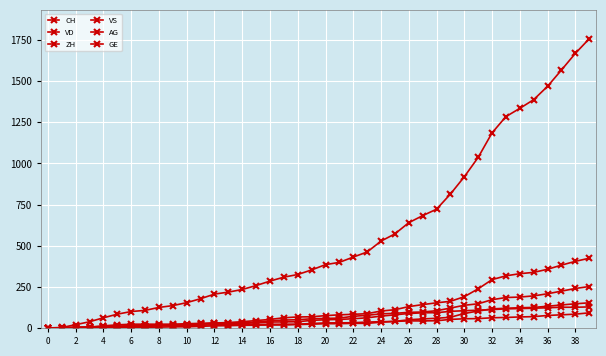

Reading right to left, what are all the values shown in this chart?

CH: 1758	1669	1568	1469	1388	1335	1285	1186	1037	919	814	722	683	640	572	528	462	431	399	385	353	325	309	285	258	234	218	206	178	154	136	125	107	100	84	62	38	20	3	0
VD: 252	240	224	208	195	188	185	172	147	138	121	105	97	95	89	86	77	71	60	58	56	50	48	43	35	32	31	31	24	20	19	16	15	13	11	9	6	4	0	0
ZH: 424	405	382	357	338	330	317	294	238	190	162	153	142	130	111	103	87	83	80	75	68	67	62	52	45	38	33	30	28	26	23	23	23	23	19	13	5	2	0	0
VS: 128	126	126	123	120	118	116	112	108	105	101	93	92	88	80	72	62	56	52	50	46	38	37	36	32	27	27	27	23	19	15	14	9	7	6	4	2	2	1	0
AG: 153	147	140	132	125	123	120	116	103	88	65	59	55	50	40	35	28	28	26	26	23	21	18	18	17	16	14	13	10	7	7	5	5	5	3	3	1	0	0	0
GE: 92	84	80	76	69	67	64	62	57	56	52	44	43	43	40	38	36	32	31	31	27	23	23	22	22	20	20	20	16	16	14	14	13	13	10	8	6	4	1	0